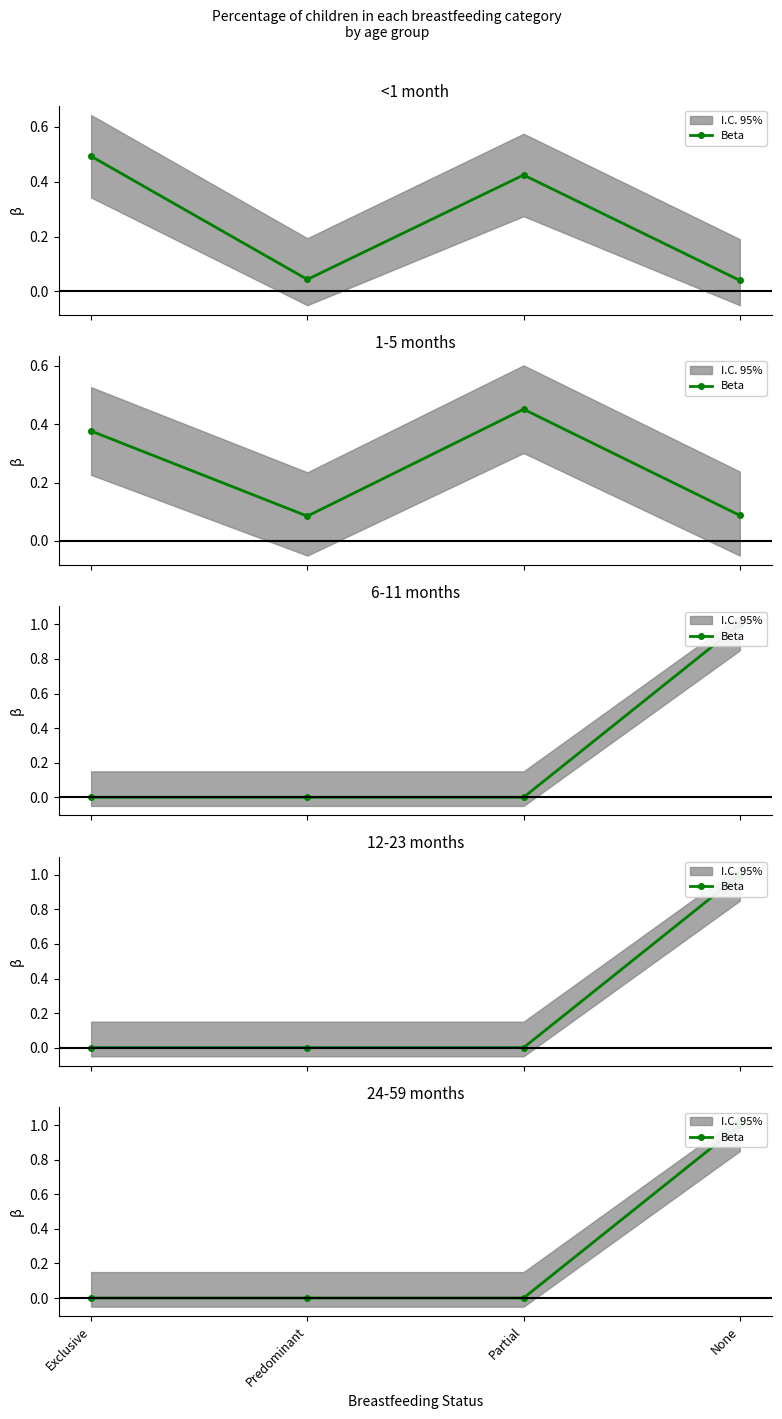

What is the change in value from Predominant to None?

+1